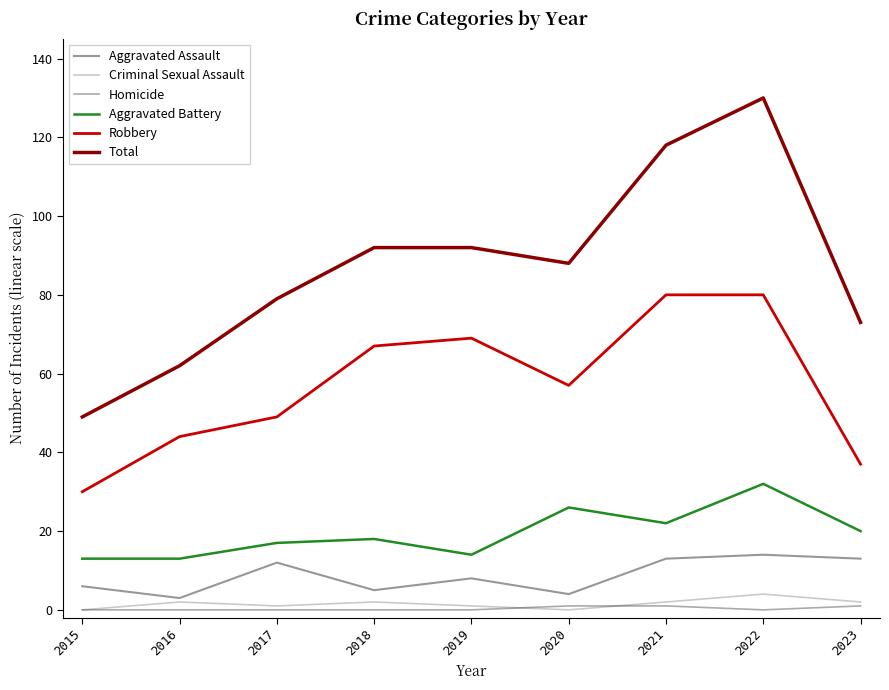

Which series has the widest spread of values?

Total